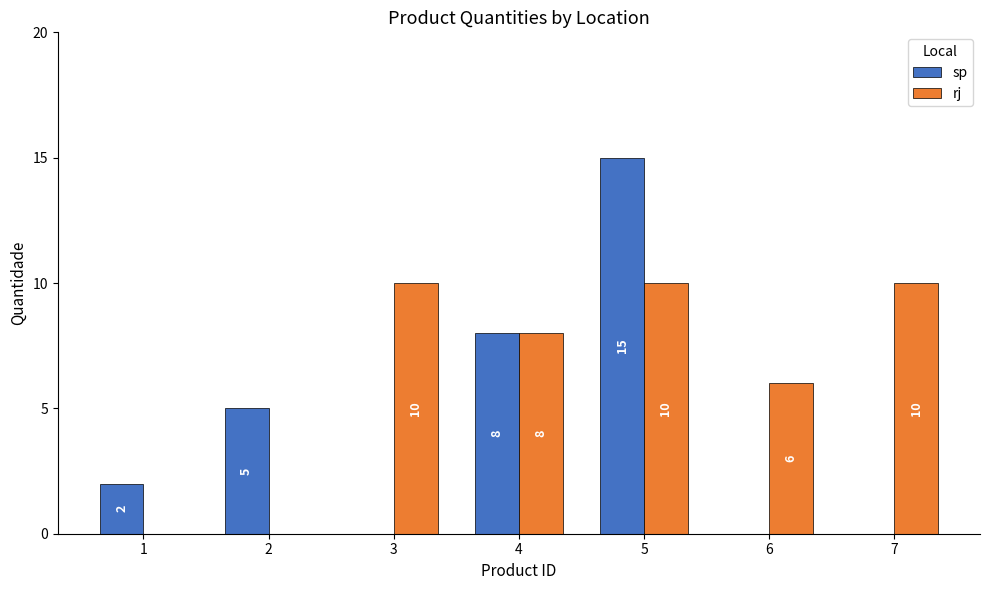

At which category is the sum across all series the highest?

5